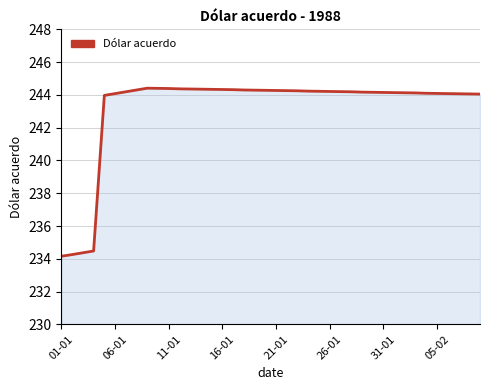

What is the value of the 7th point from the left?

244.2